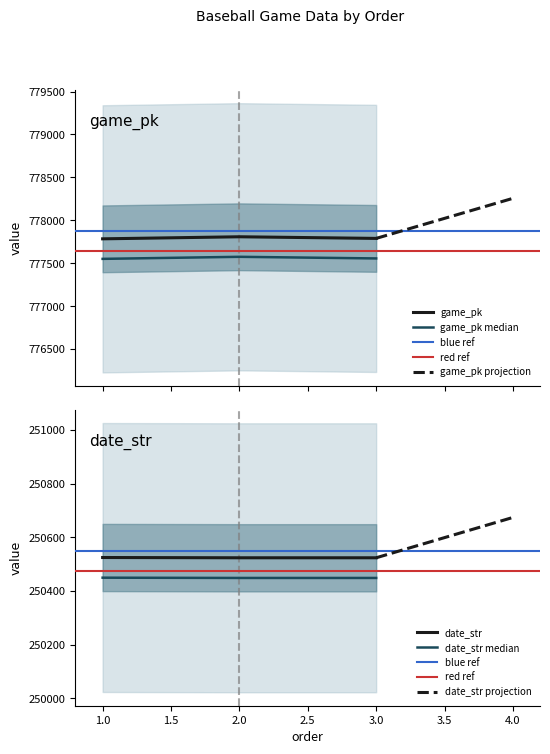

True or false: date_str has a value of 376267 at 2.0.

False